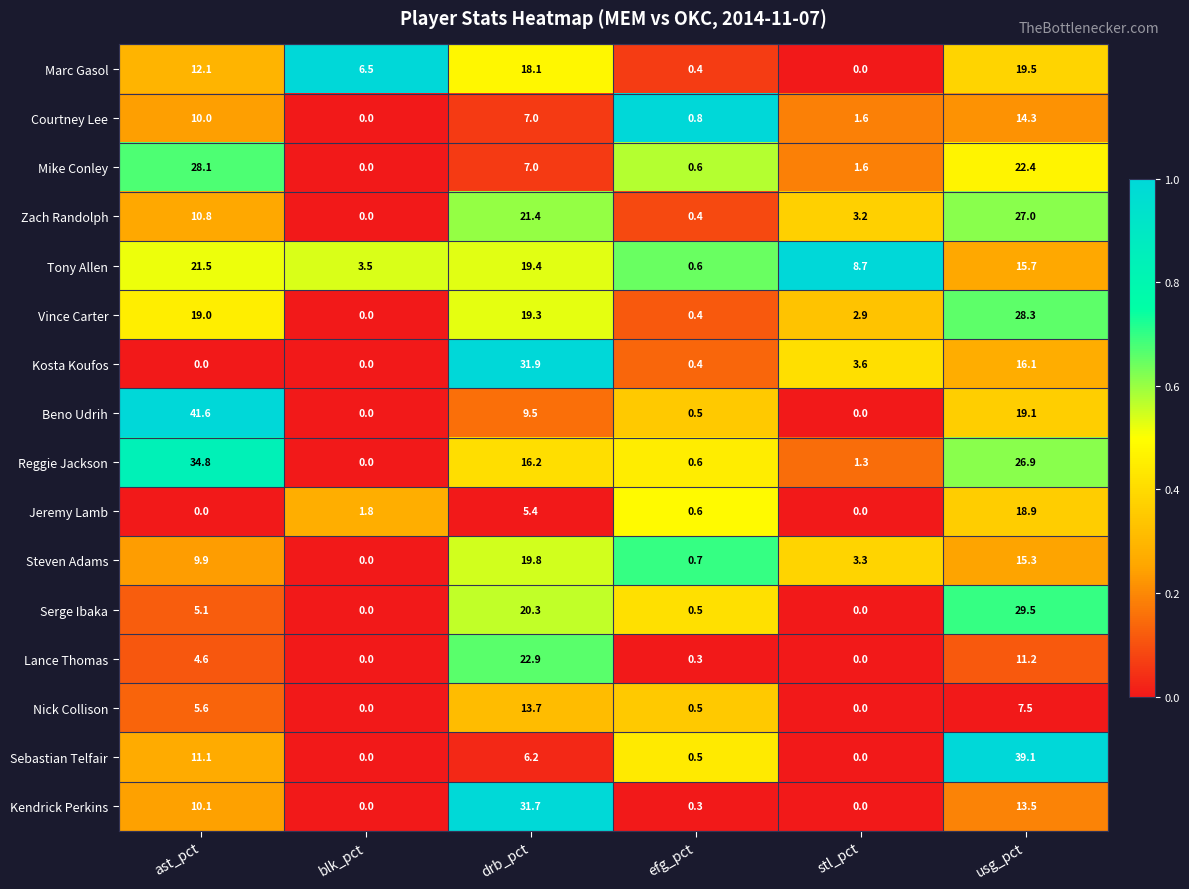

Rank the series by their maximum value, from lowest to highest.

Nick Collison, Courtney Lee, Jeremy Lamb, Marc Gasol, Steven Adams, Tony Allen, Lance Thomas, Zach Randolph, Mike Conley, Vince Carter, Serge Ibaka, Kendrick Perkins, Kosta Koufos, Reggie Jackson, Sebastian Telfair, Beno Udrih